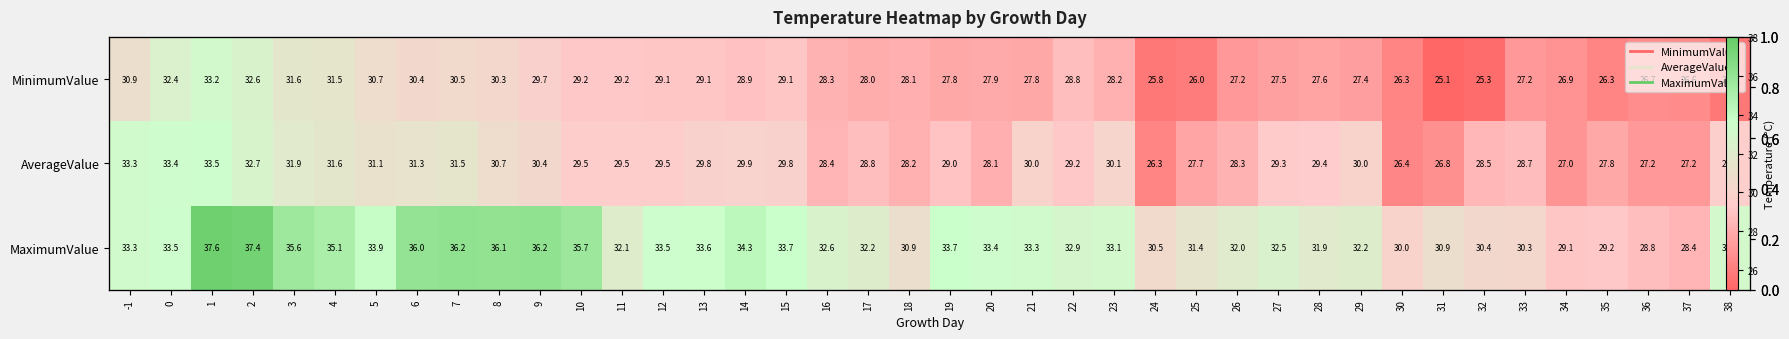

List the labels in order of MaximumValue value, smallest first.

37, 36, 34, 35, 30, 33, 32, 24, 18, 31, 25, 28, 26, 11, 17, 29, 27, 16, 22, 23, 38, -1, 21, 20, 0, 12, 13, 15, 19, 5, 14, 4, 3, 10, 6, 8, 7, 9, 2, 1